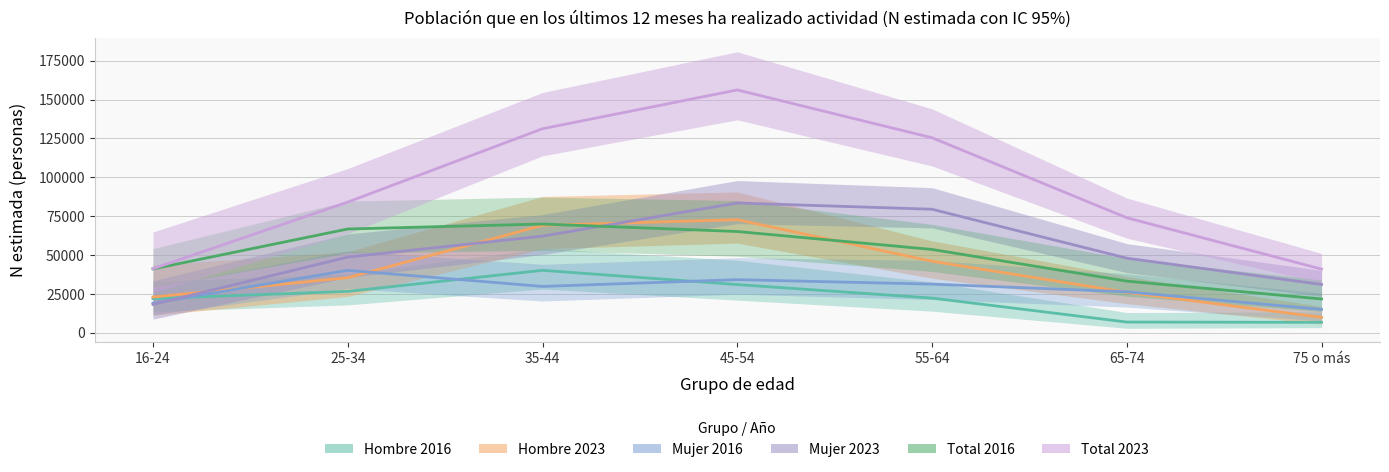

True or false: Mujer 2023 and Total 2023 intersect in this chart.

False